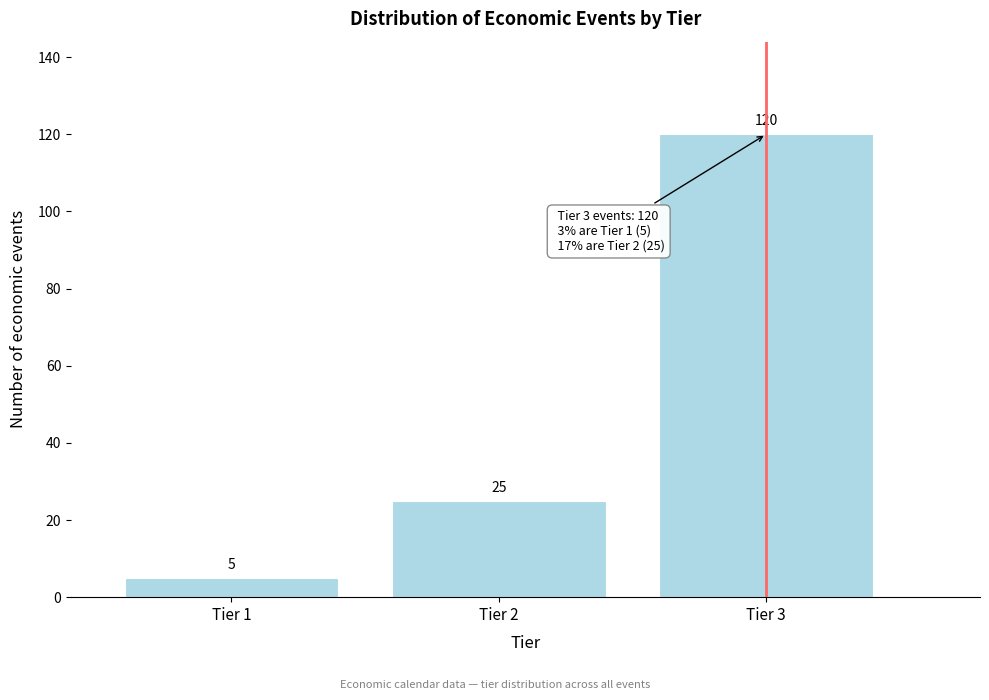

Which range on the x-axis has the tallest bar?

2.5 to 3.5